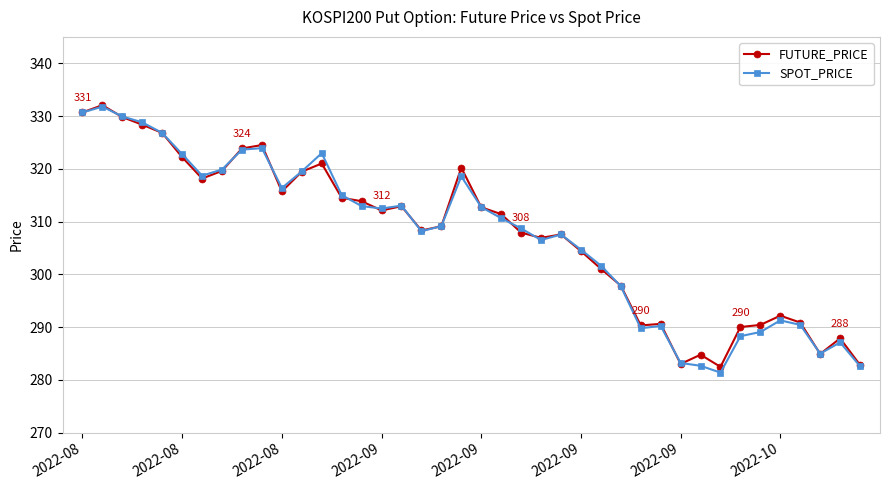

What is the minimum value shown in the chart?

281.4